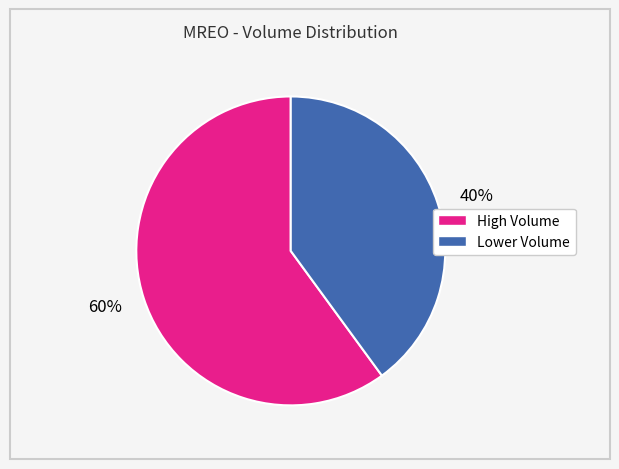

How many slices are in this pie chart?

2